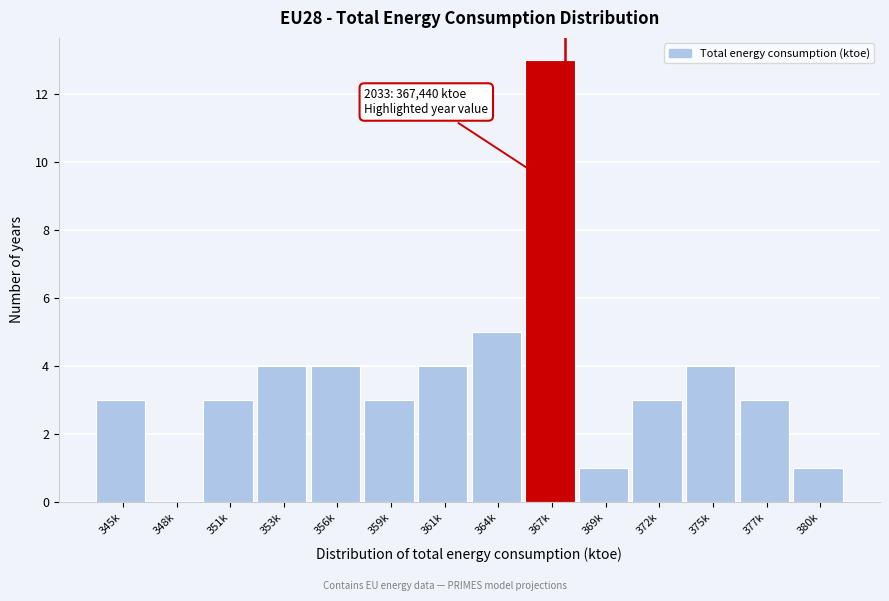

Reading left to right, transcribe all the data shown in this chart.

345k=3	348k=0	351k=3	353k=4	356k=4	359k=3	361k=4	364k=5	367k=13	369k=1	372k=3	375k=4	377k=3	380k=1